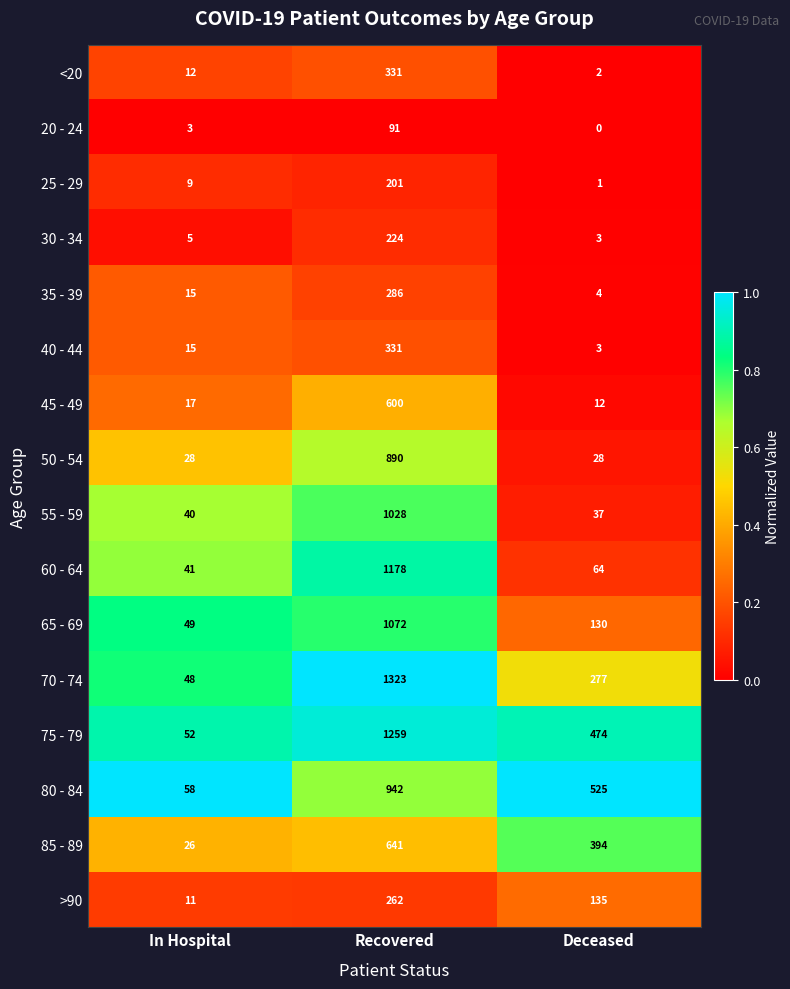

The >90 series shows 176 at Recovered. True or false?

False